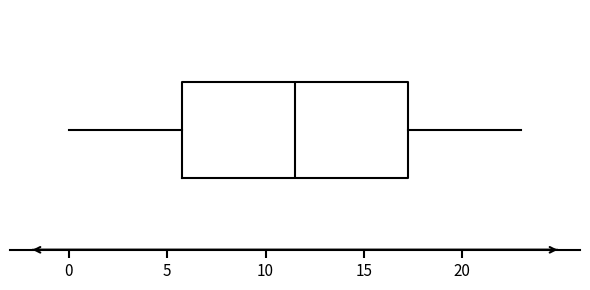

Transcribe this box plot: give where the median line is, the range the box spans, and where the two whiskers end, as read against the x-axis. The values are not printed on the chart, so give them approximately, as read against the axis.

median 11.5, box 6.0 to 17.5, whiskers 0.0 to 23.0